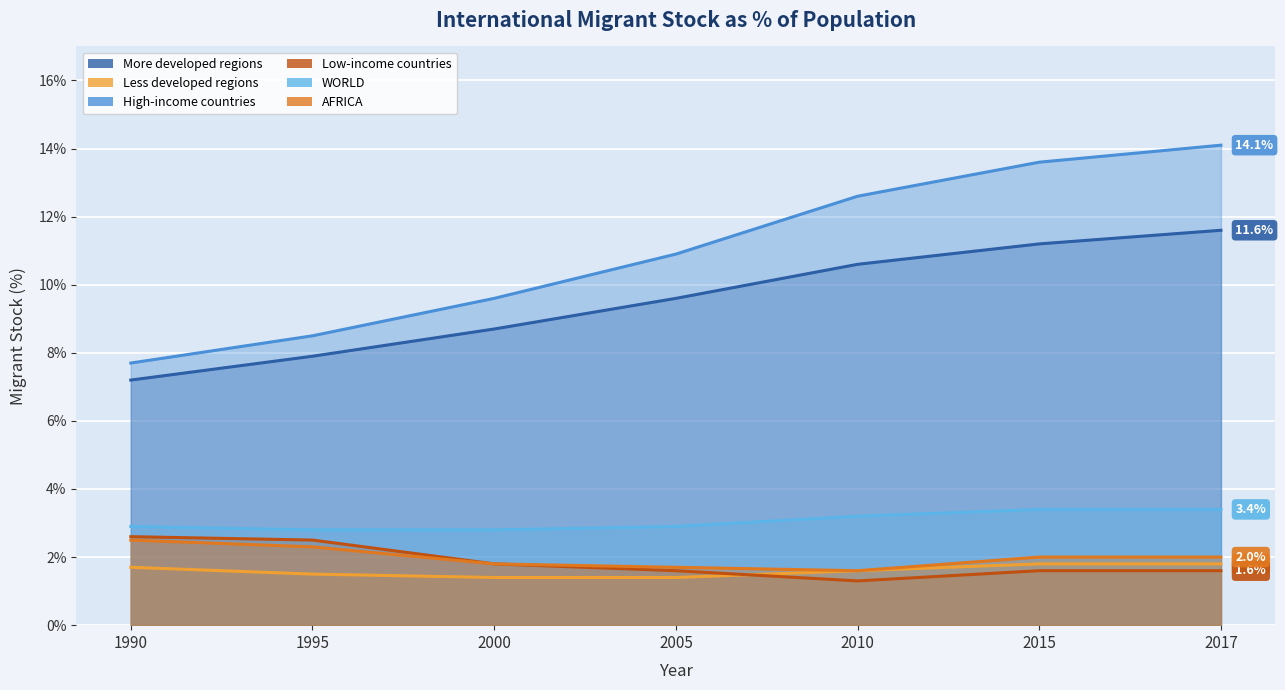

The WORLD series shows 1.7 at 2010. True or false?

False